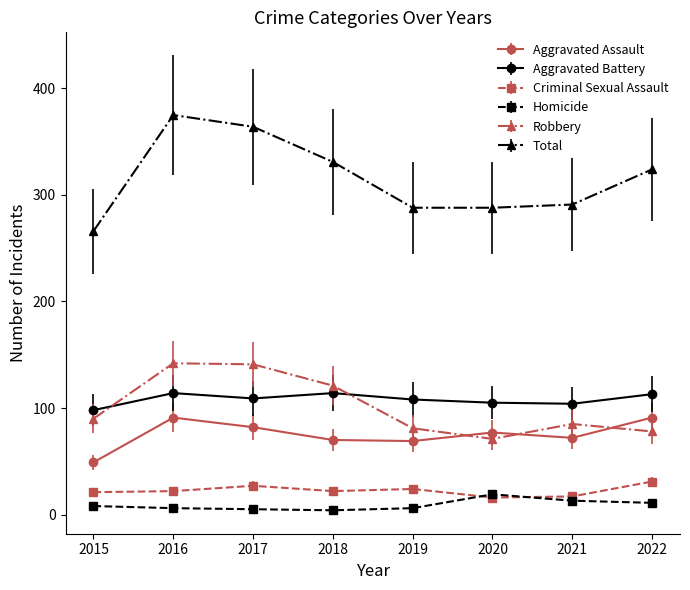

What is the difference between the maximum and second lowest values in the Total series?

87